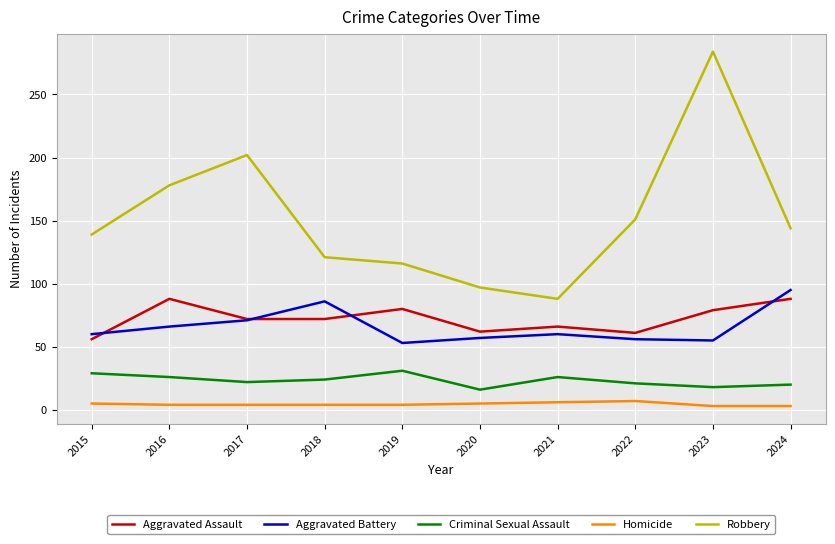

Where is the first local maximum for Robbery?

2017